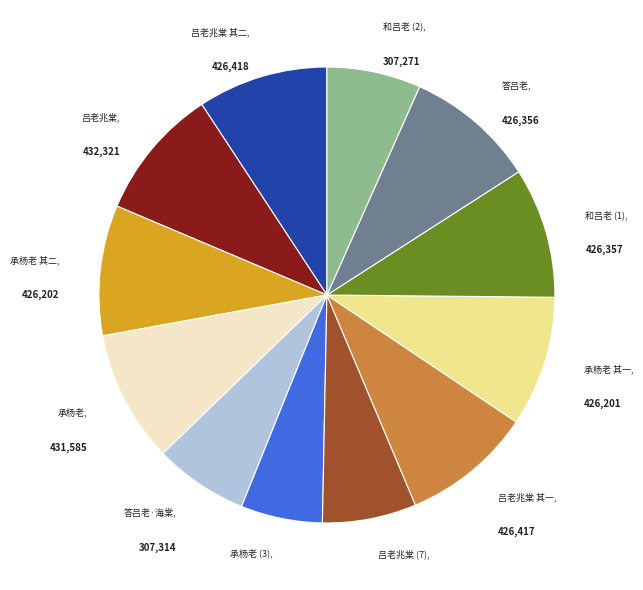

Approximately how many times larger is the value at 承杨老 其二 compared to 和吕老 (2)?

1.4